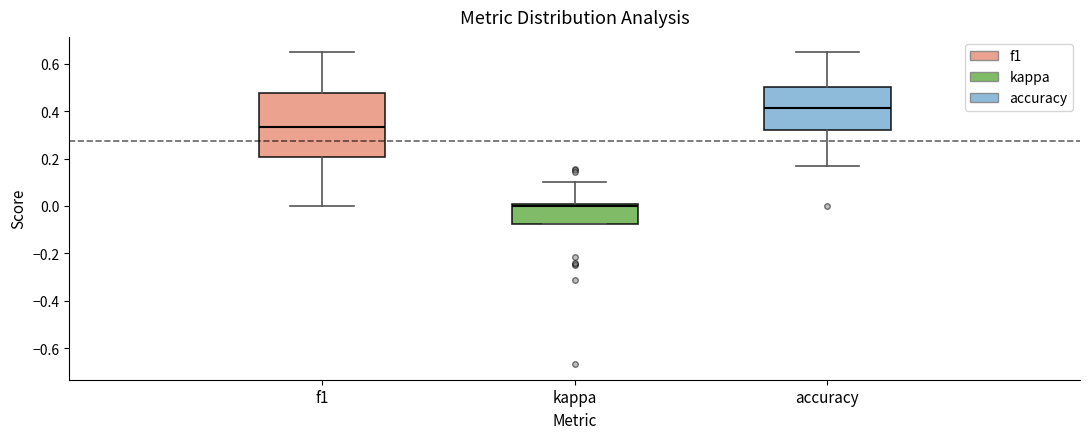

Which box has the lowest median line?

kappa